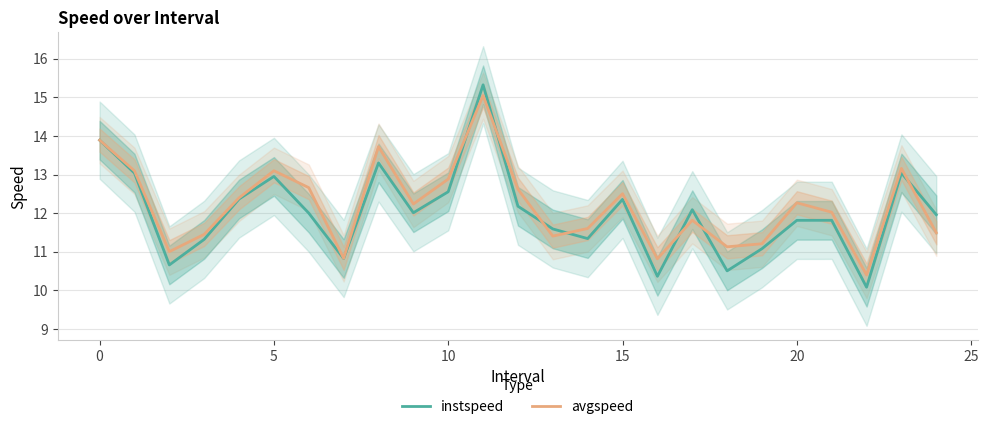

What is the difference between the second highest and second lowest values in the instspeed series?

3.5